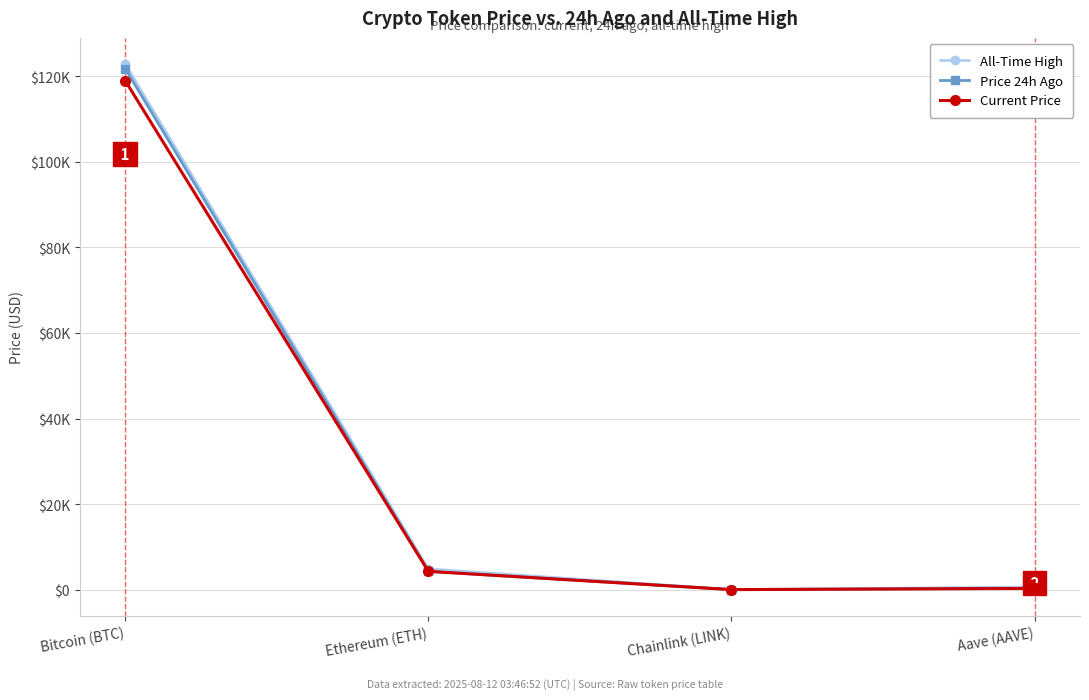

What is the difference between the second highest and second lowest values in the Current Price series?

3984.8